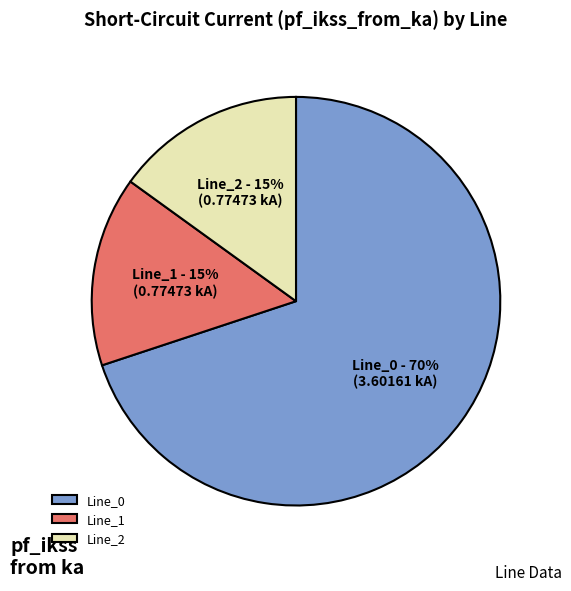

The Line_2 slice represents 30% of the pie. True or false?

False